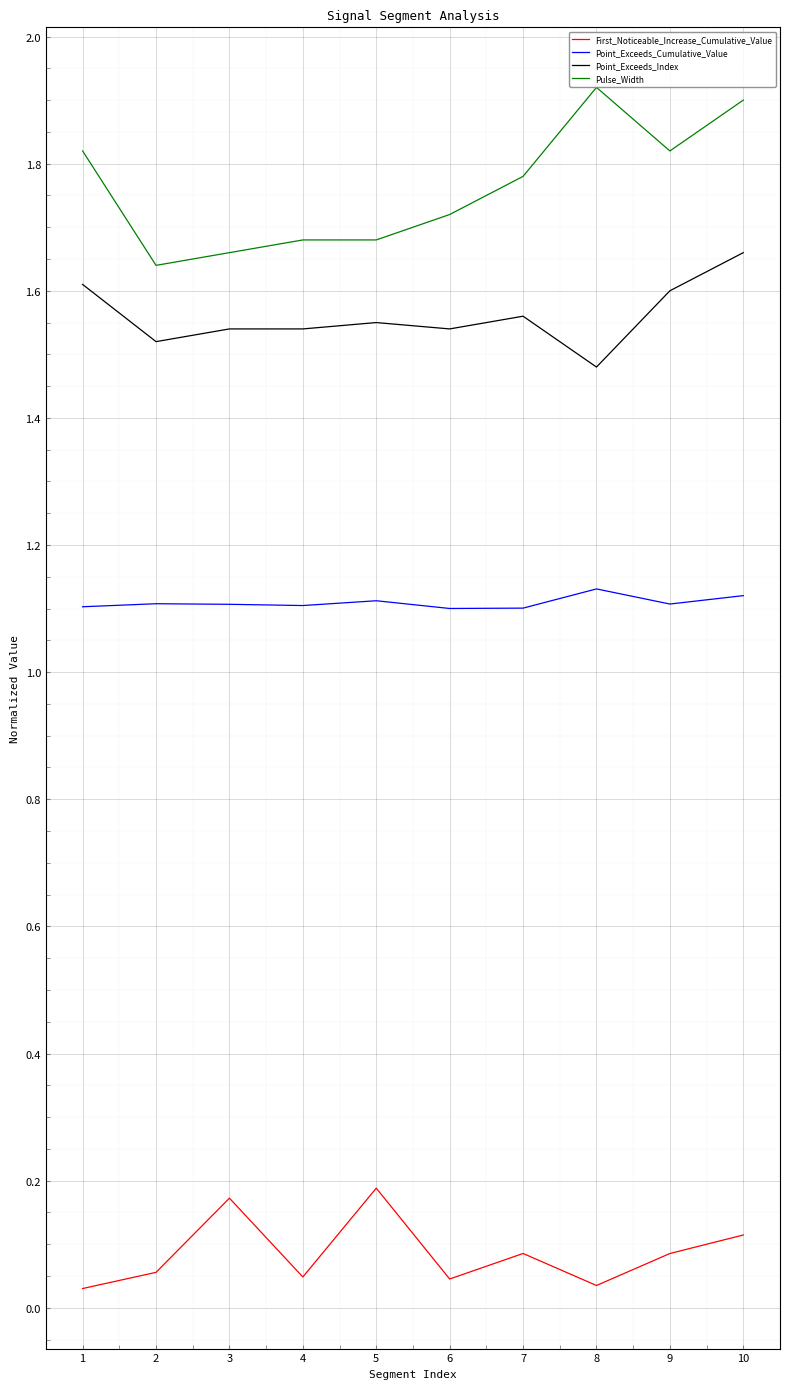

True or false: First_Noticeable_Increase_Cumulative_Value and Point_Exceeds_Index intersect in this chart.

False